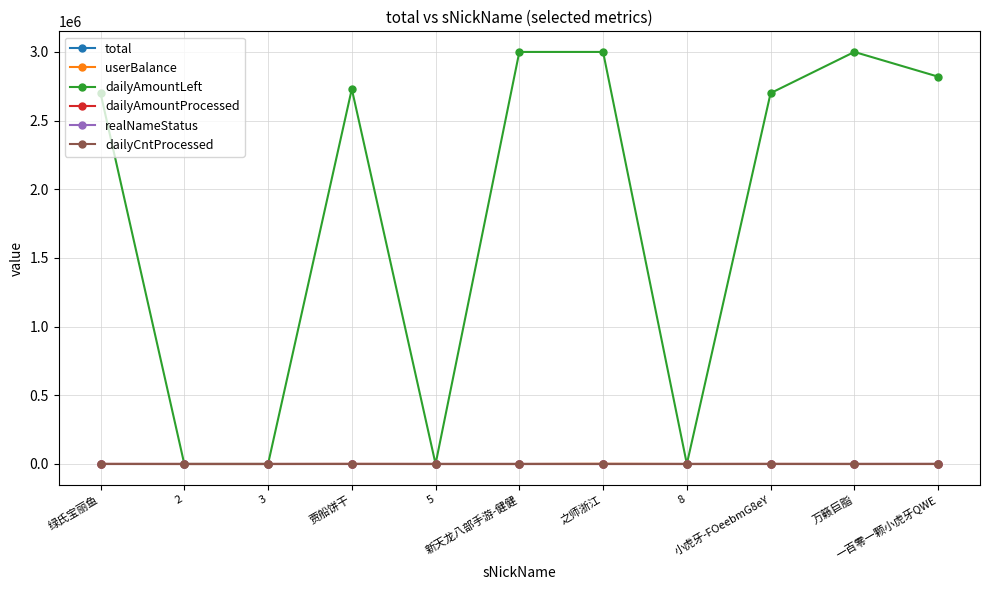

True or false: dailyAmountLeft has more than 0 interior local peaks.

True